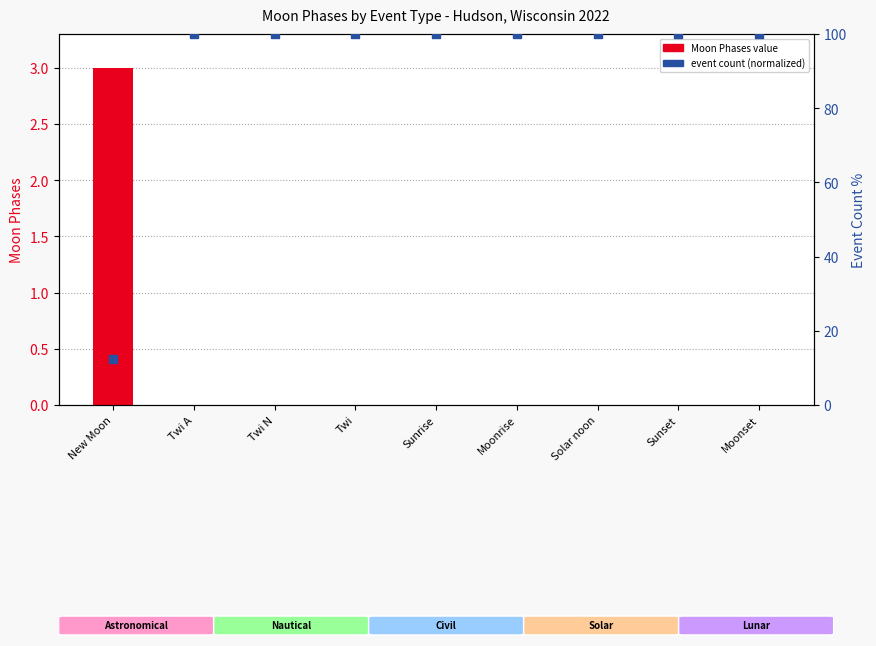

Is the value of Moon Phases value at Sunset greater than the value of event count (normalized) at Twi?

No